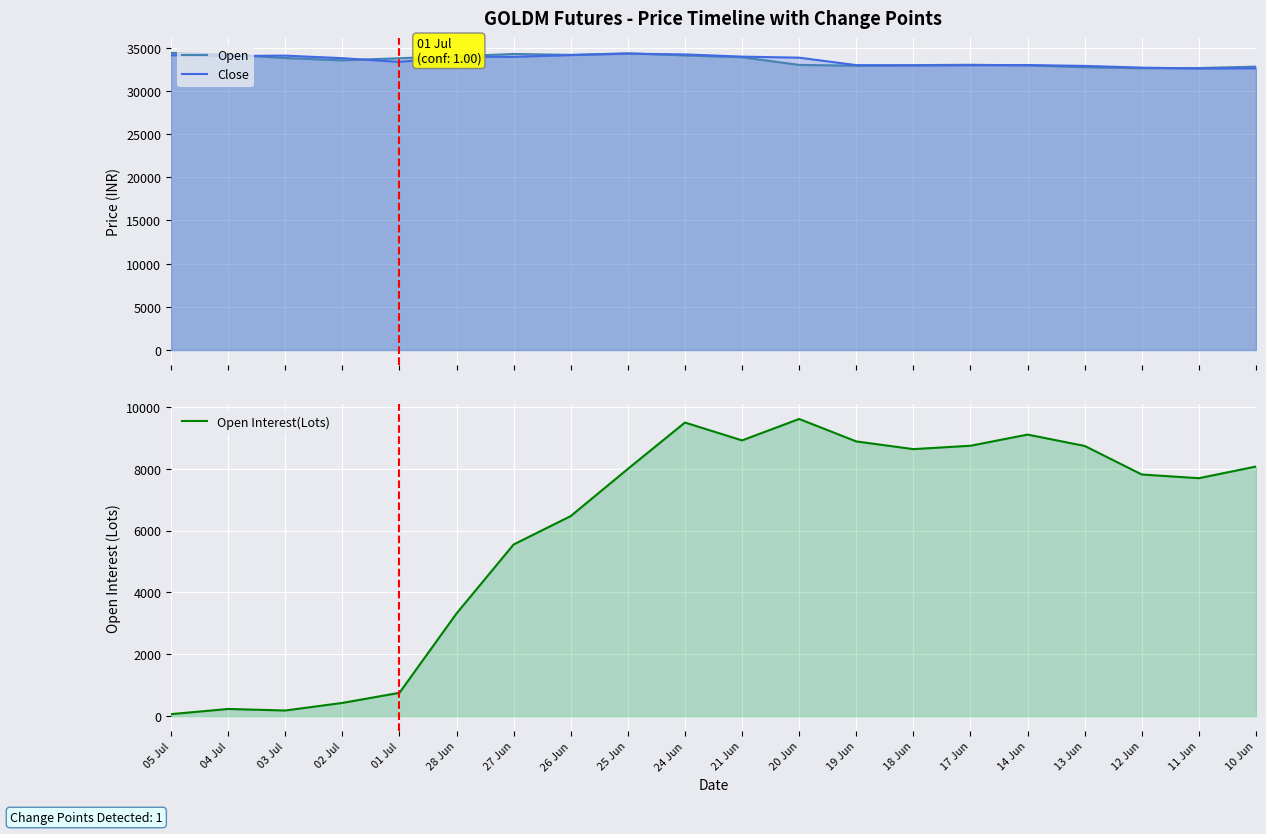

What is the spread (max minus min) of values at 21 Jun?

25043